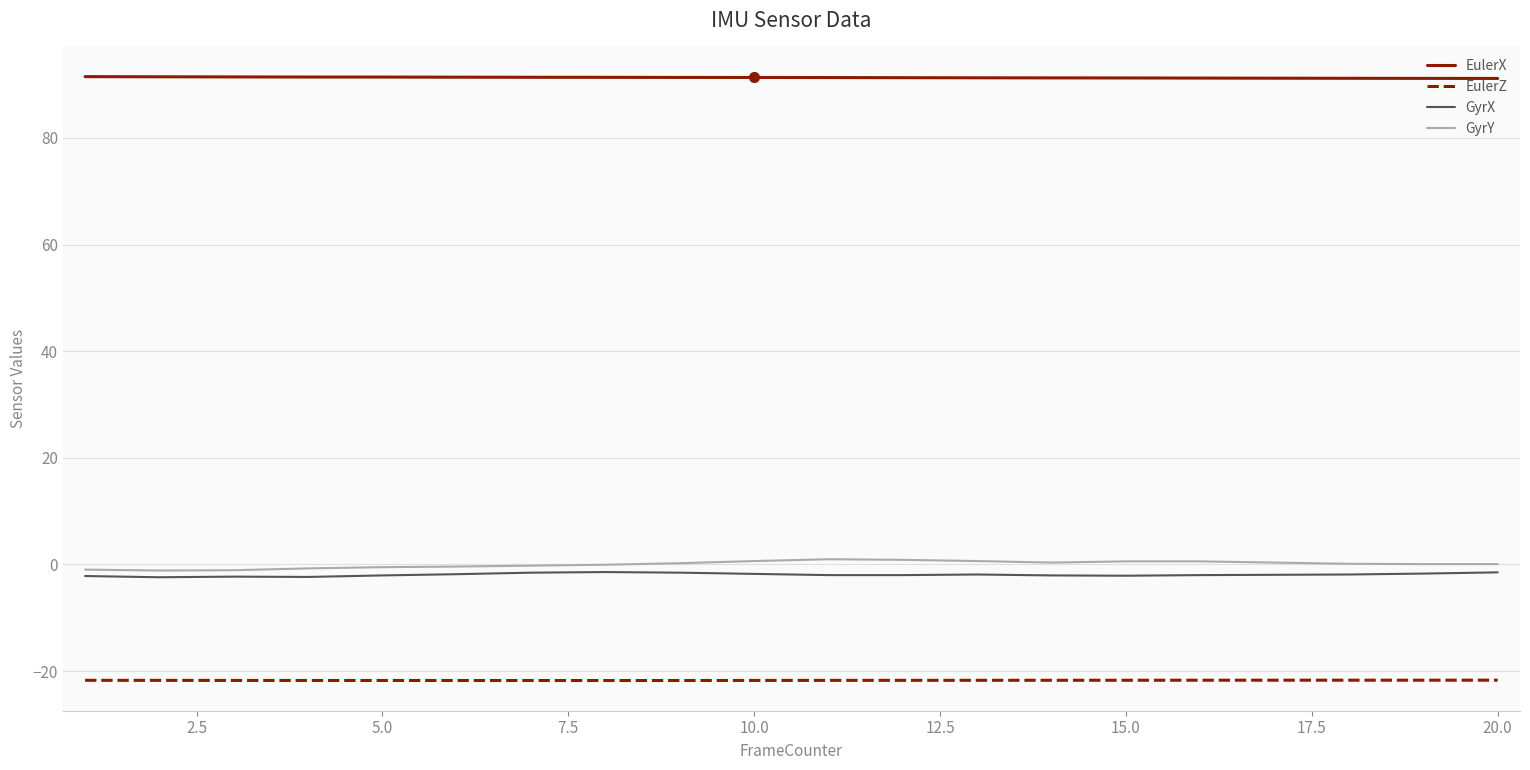

What is the minimum value shown in the chart?

-21.8